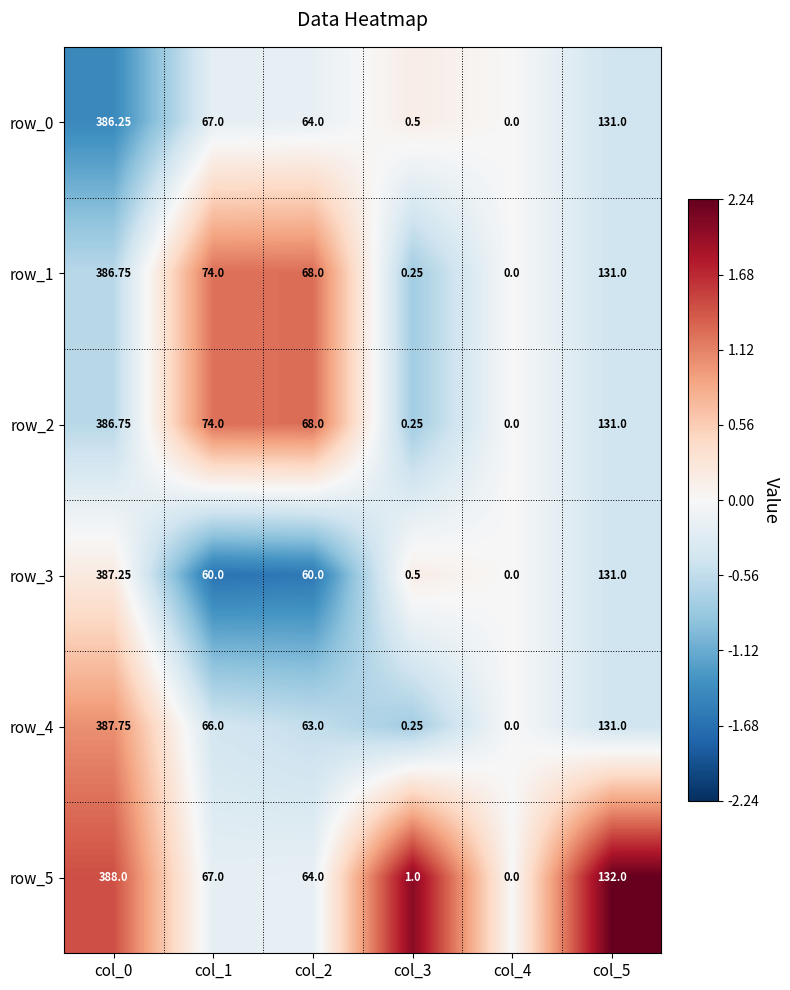

At which category is the sum across all series the highest?

col_0